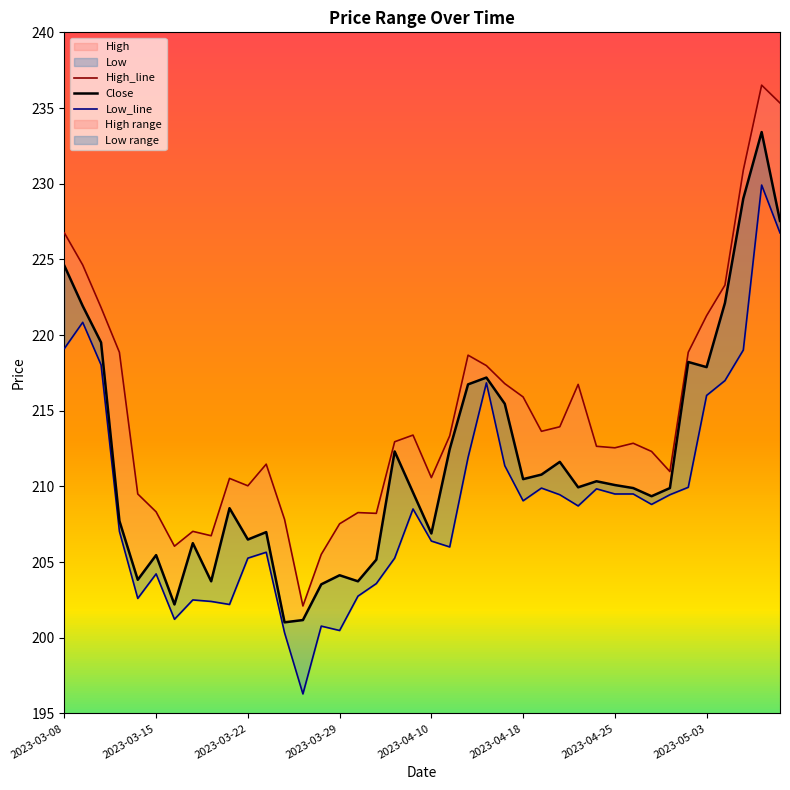

The value of Close at 2023-03-08 is 53.6. True or false?

False